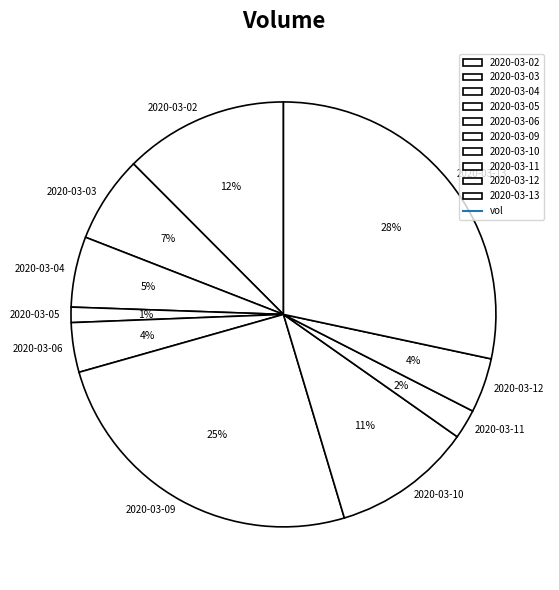

What is the smallest slice in the pie chart?

2020-03-05